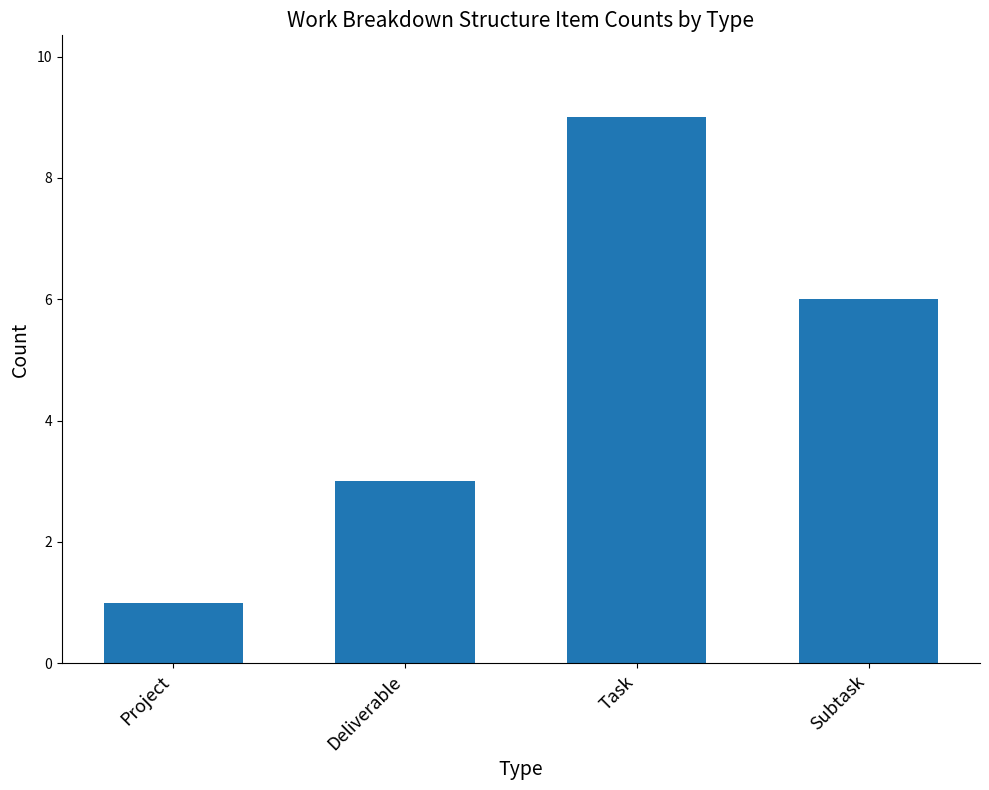

Reading left to right, list all the values displayed in this chart.

1	3	9	6